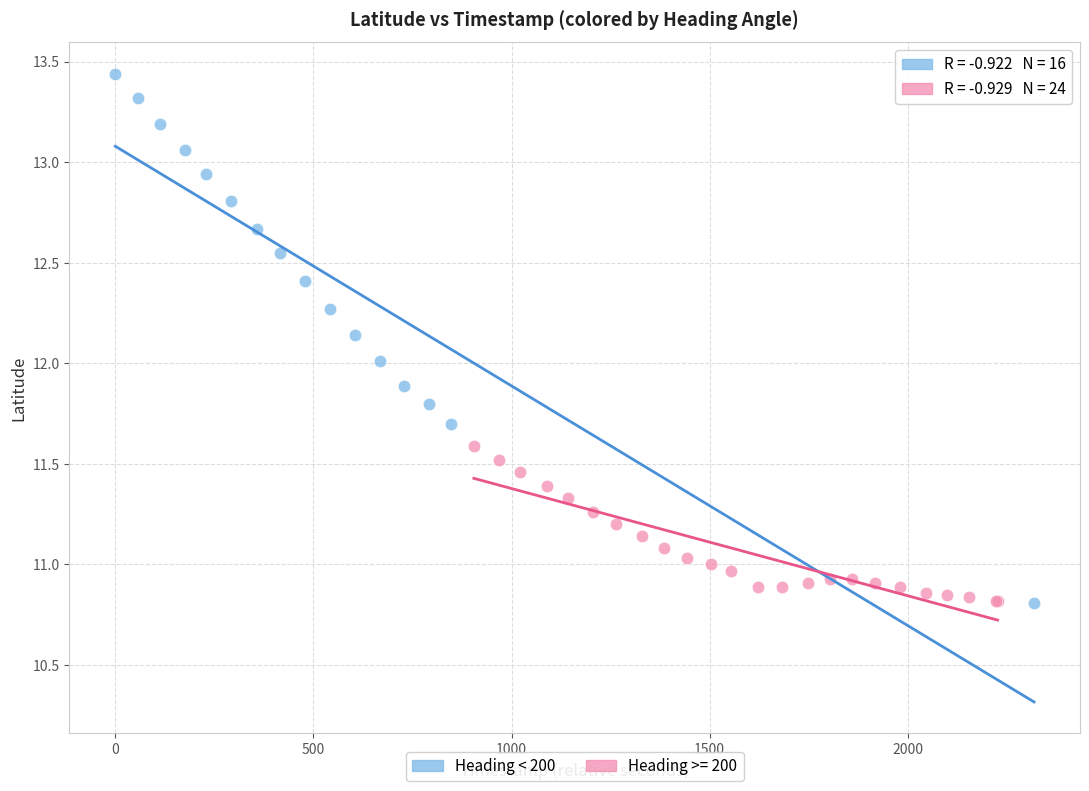

Which series has the largest Y range (max minus min)?

Heading < 200